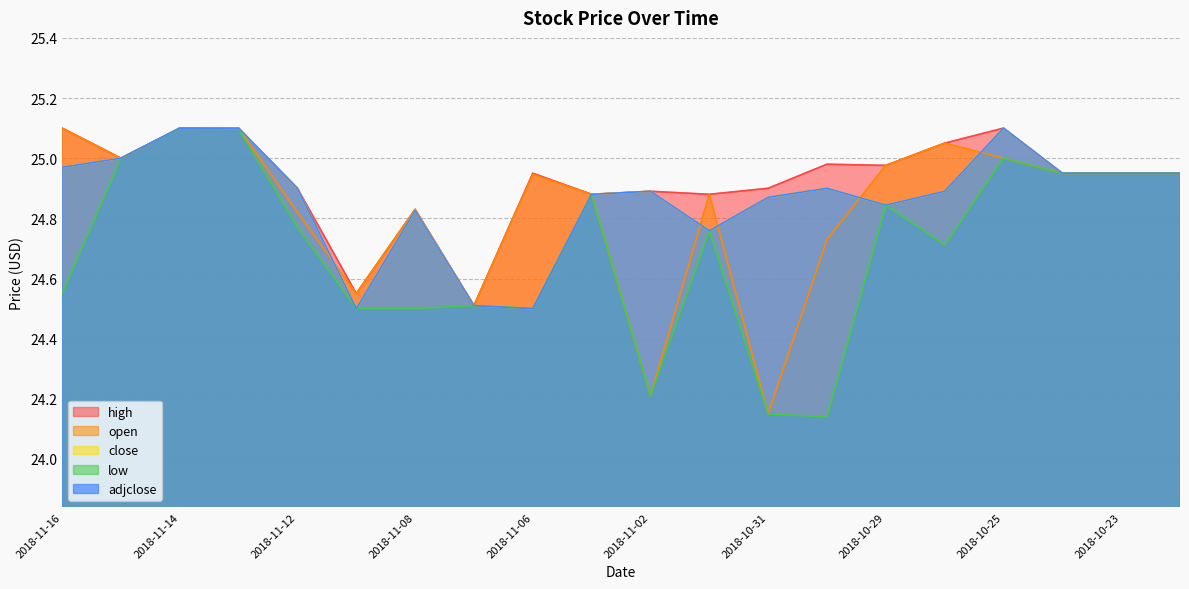

Which series has the largest total across all categories?

high